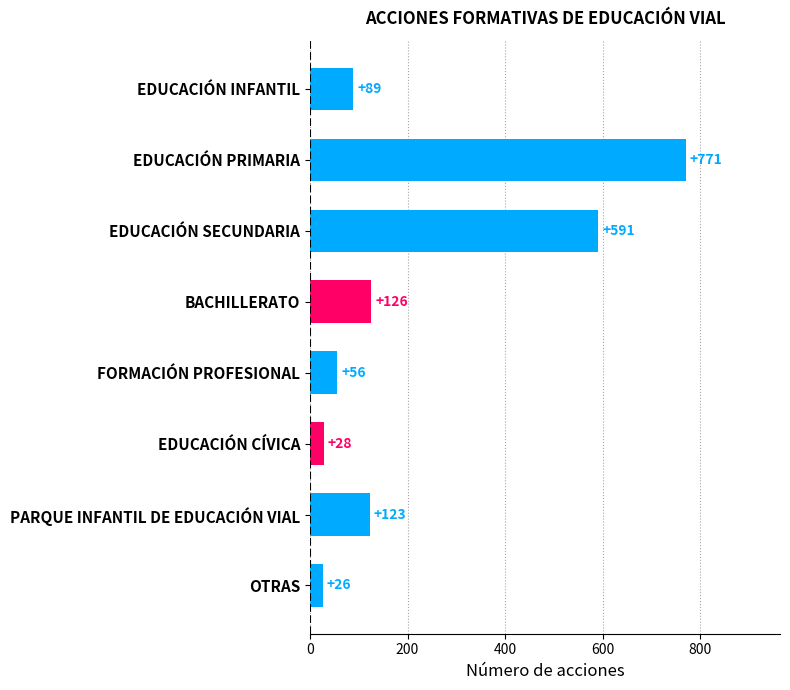

Is it true that the value at PARQUE INFANTIL DE EDUCACIÓN VIAL is 123?

True